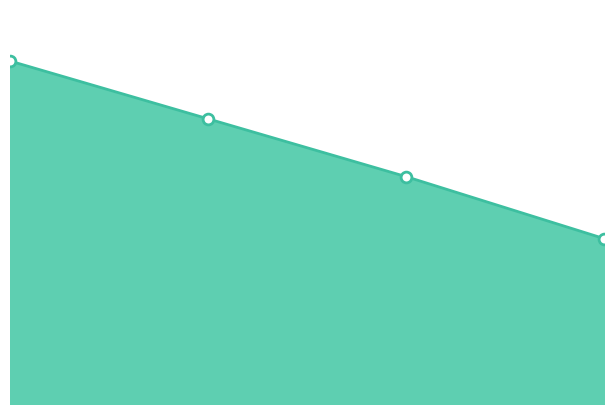

How many lines are shown in the chart?

1